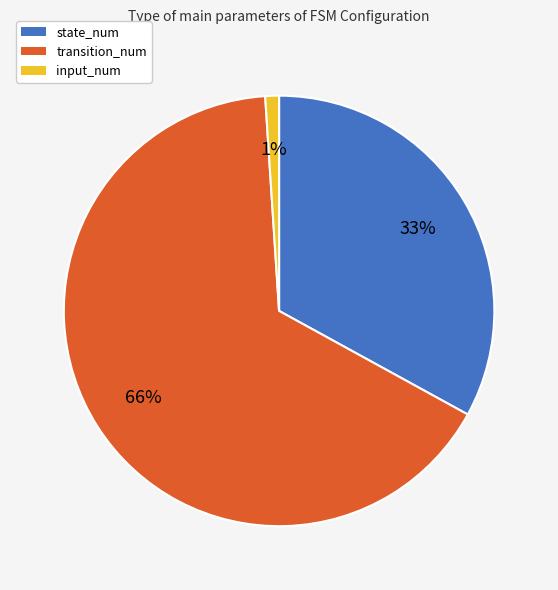

Approximately how many times larger is the value at state_num compared to transition_num?

0.5